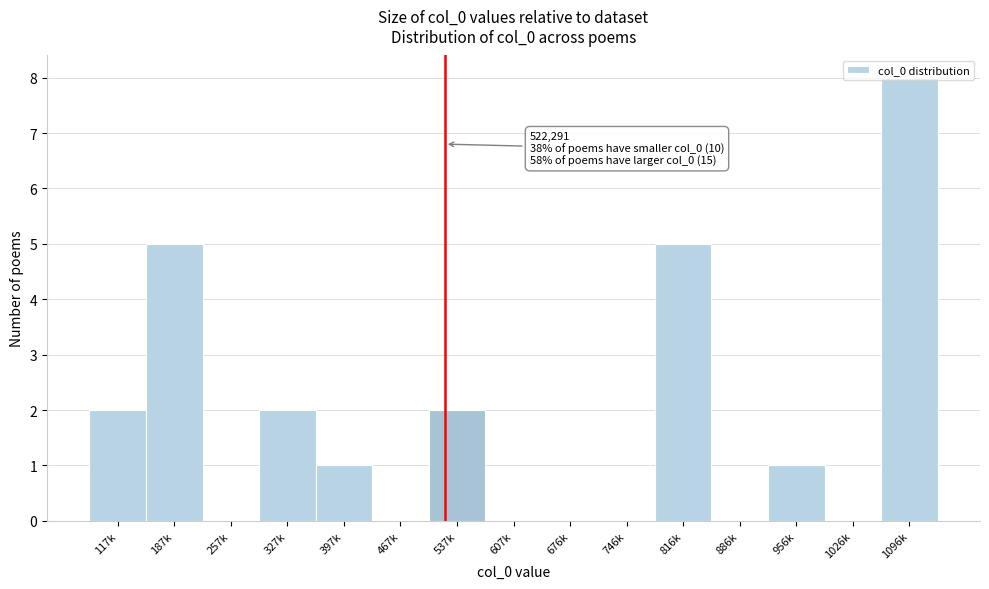

What is the ratio of the value at 117k to the value at 187k?

0.4